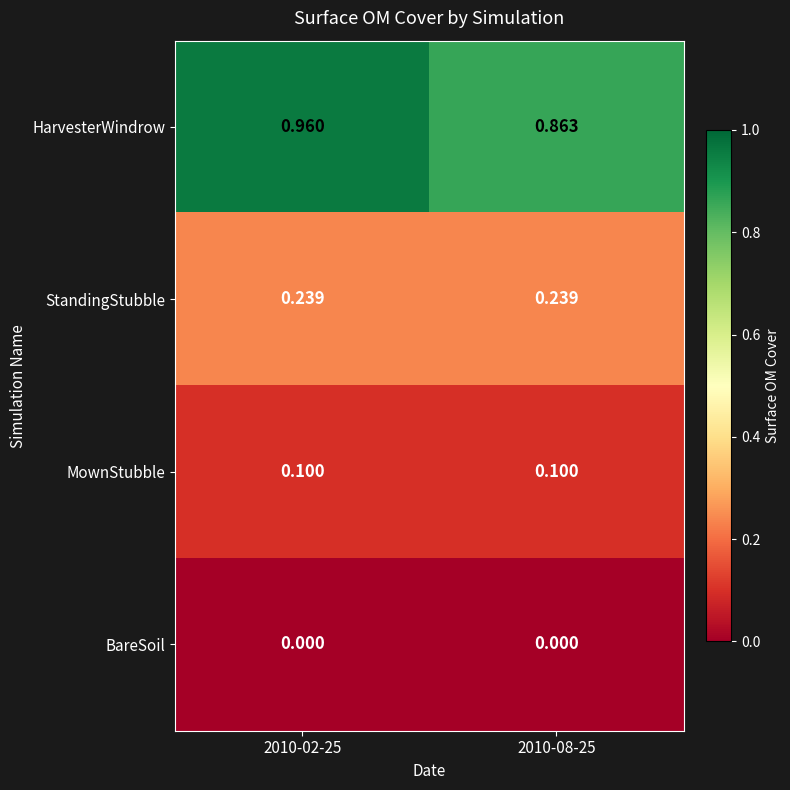

Rank the series by their maximum value, from highest to lowest.

HarvesterWindrow, StandingStubble, MownStubble, BareSoil